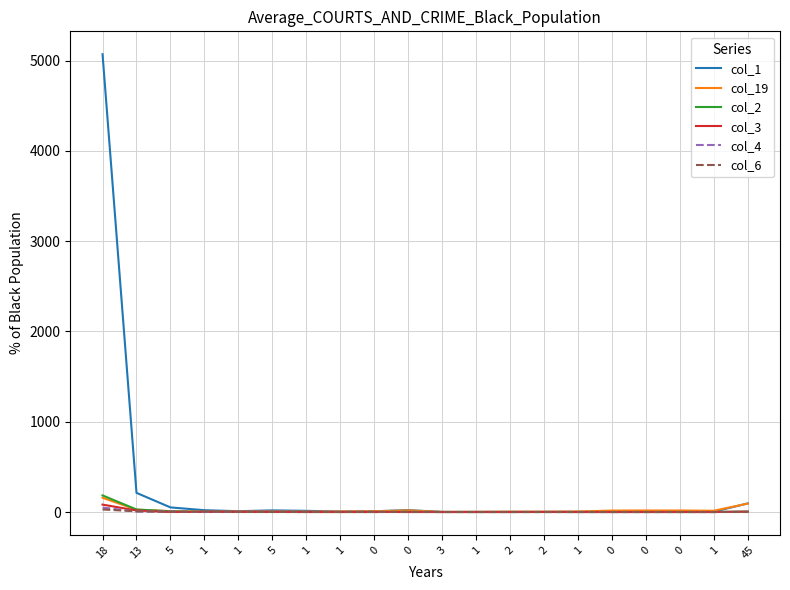

List the series in order of their peak value, lowest first.

col_6, col_4, col_3, col_19, col_2, col_1